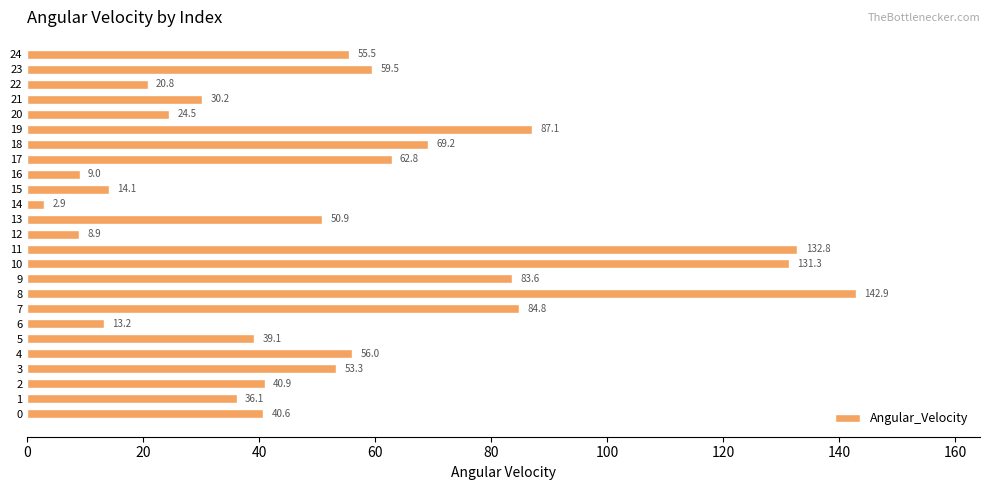

What value does the data have at 10?

131.3